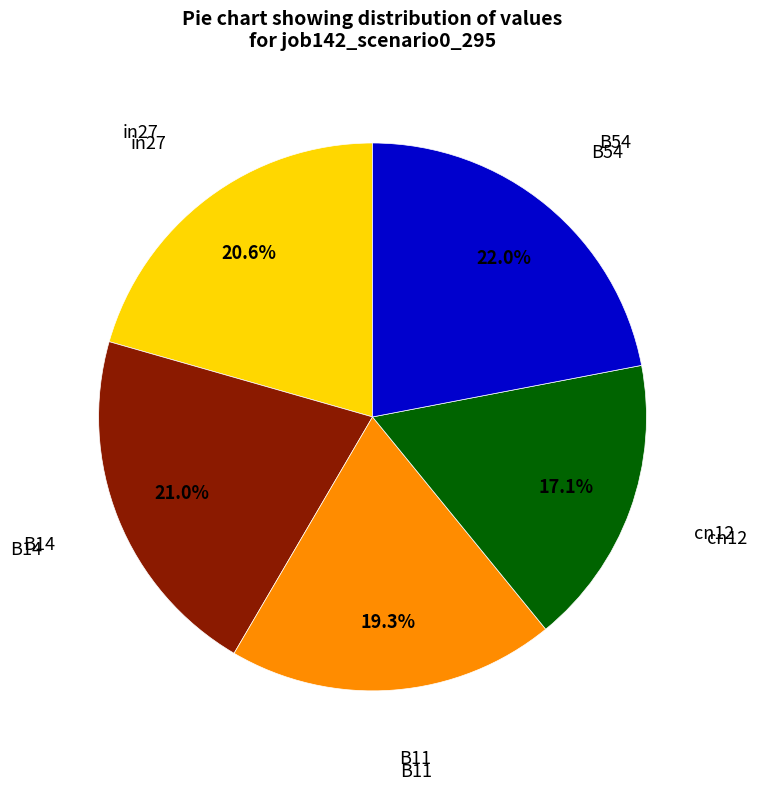

Is there a majority slice in this chart?

No